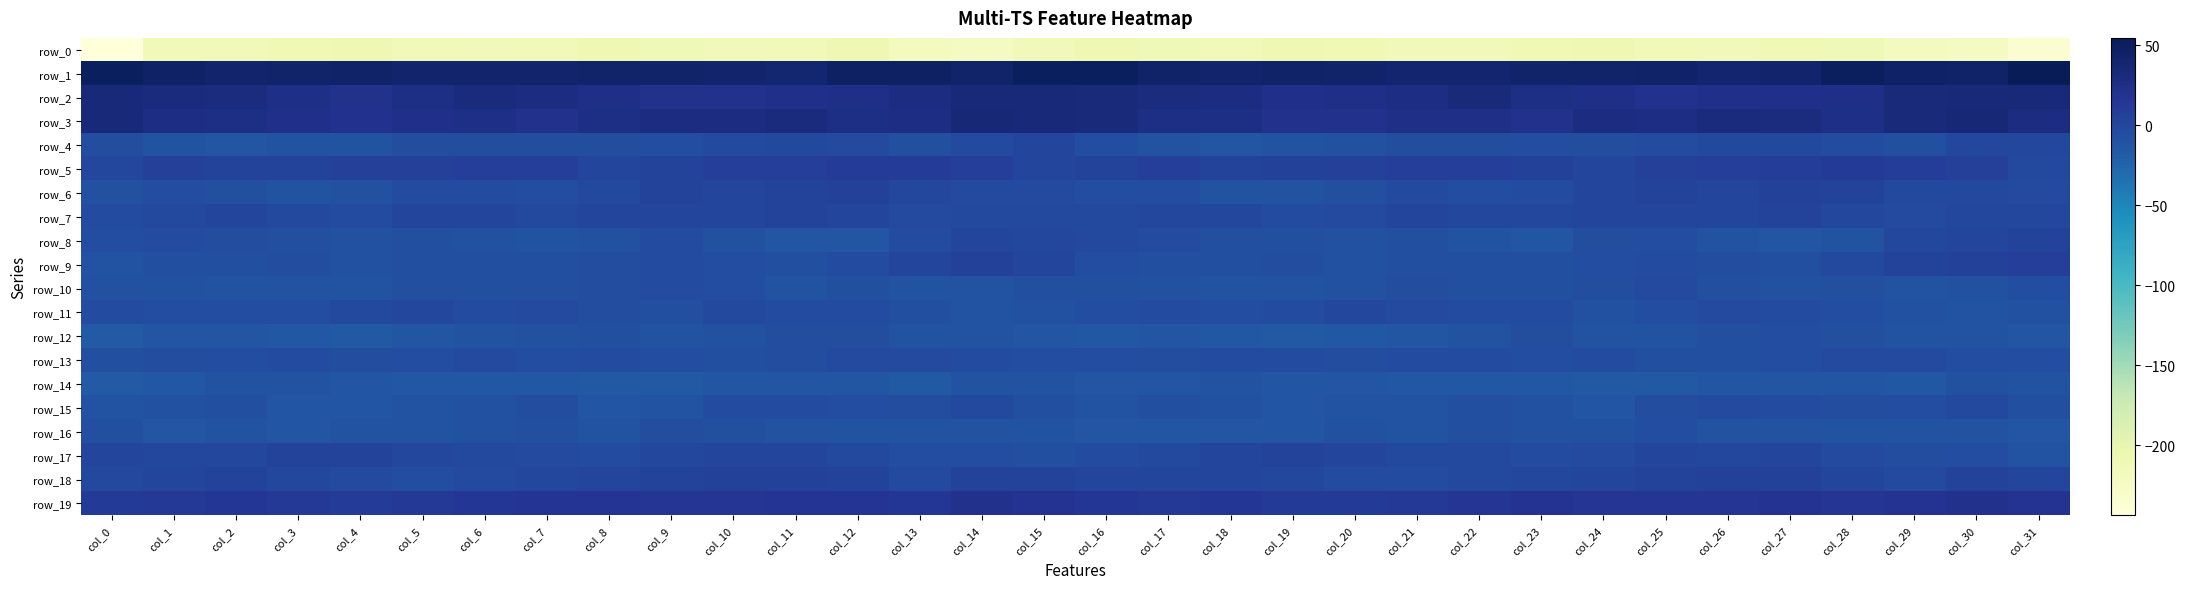

What is the sum of all row_13 values?

-171.1